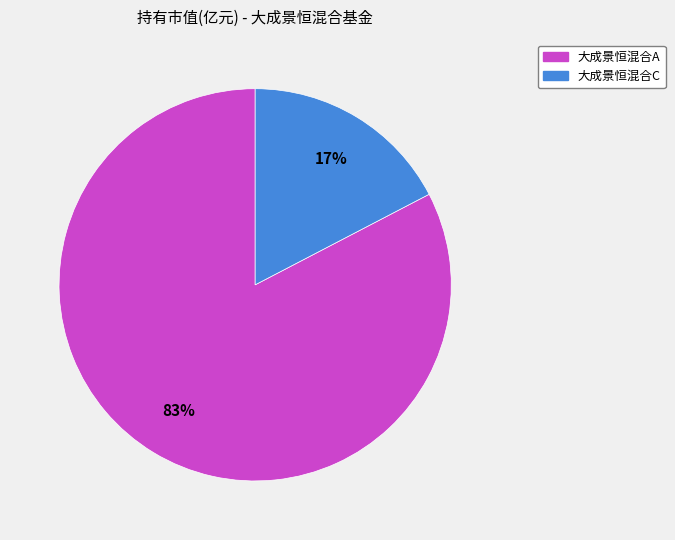

True or false: 大成景恒混合C accounts for 17% of the total.

True